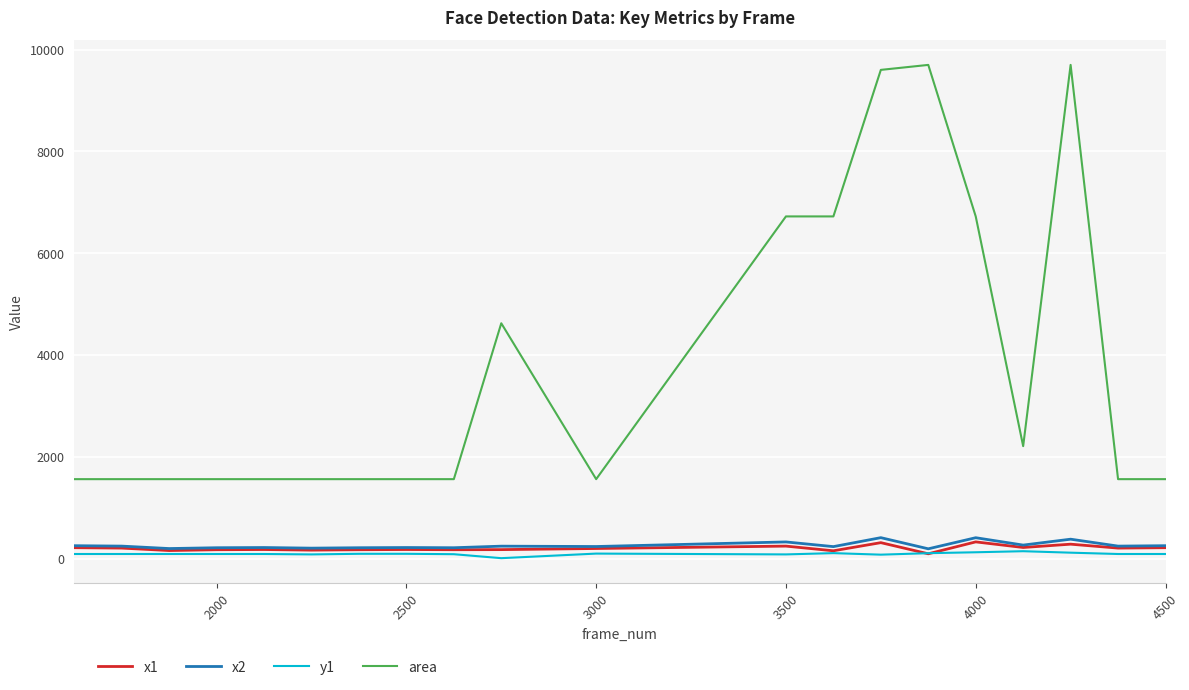

What is the average value of the x2 series?

258